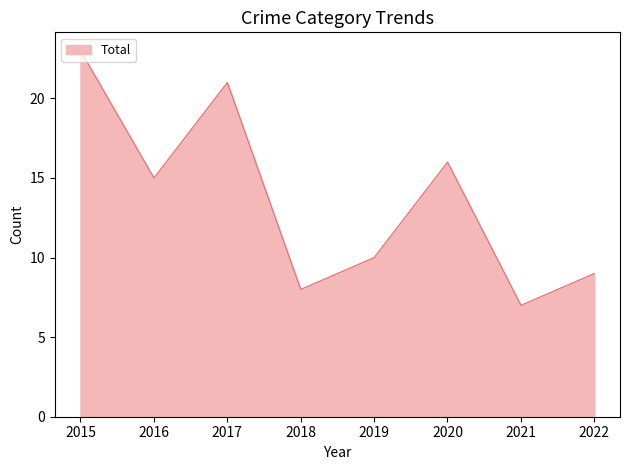

True or false: the data has more than 2 interior local peaks.

False